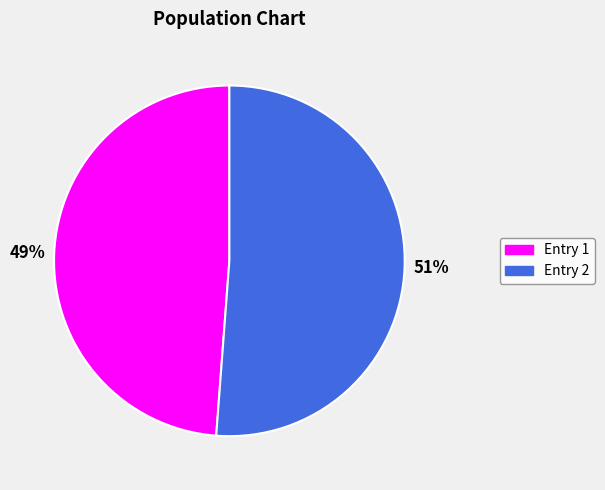

How many slices are in this pie chart?

2